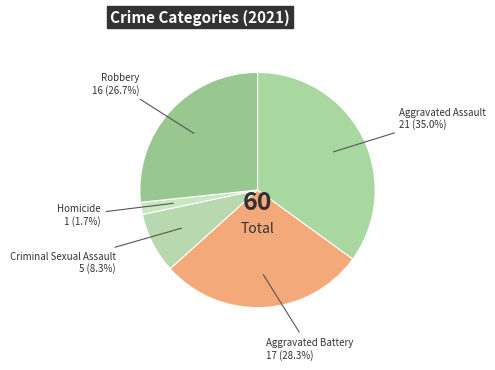

Count the number of slices in the pie.

5